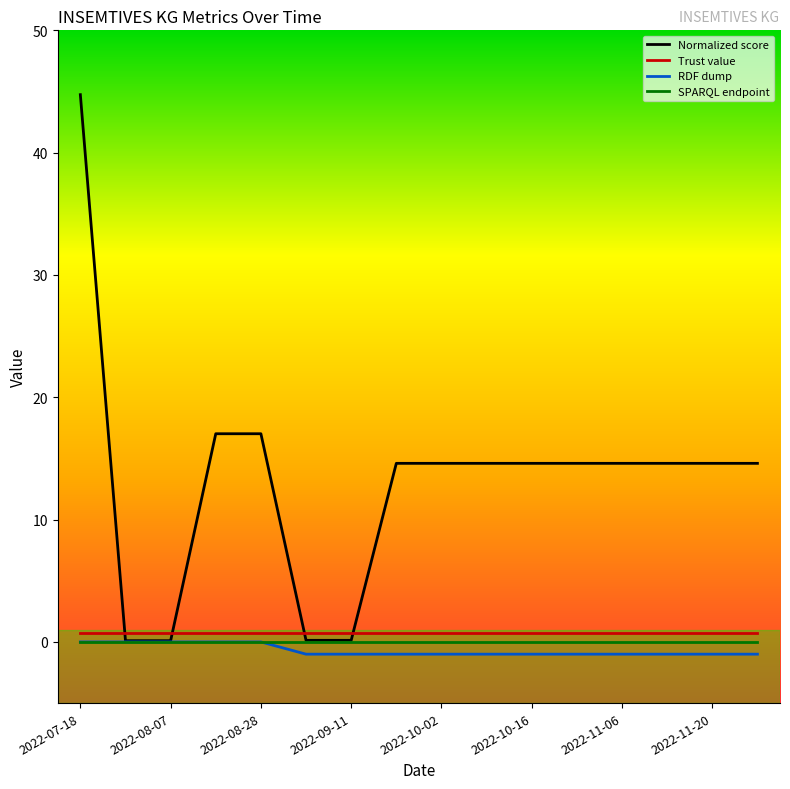

How many lines are shown in the chart?

4